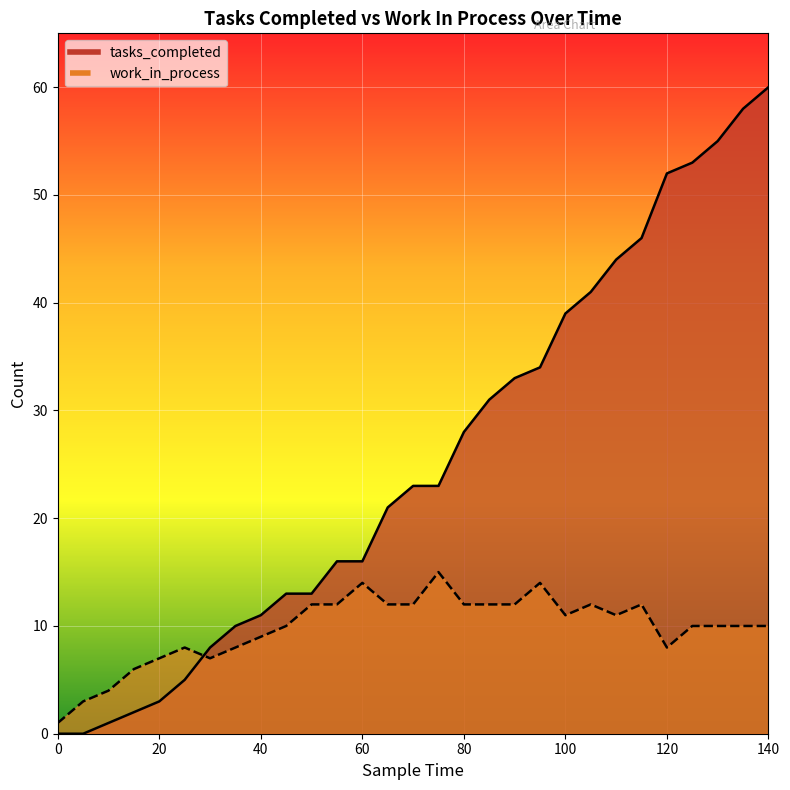

At which category is the sum across all series the highest?

140